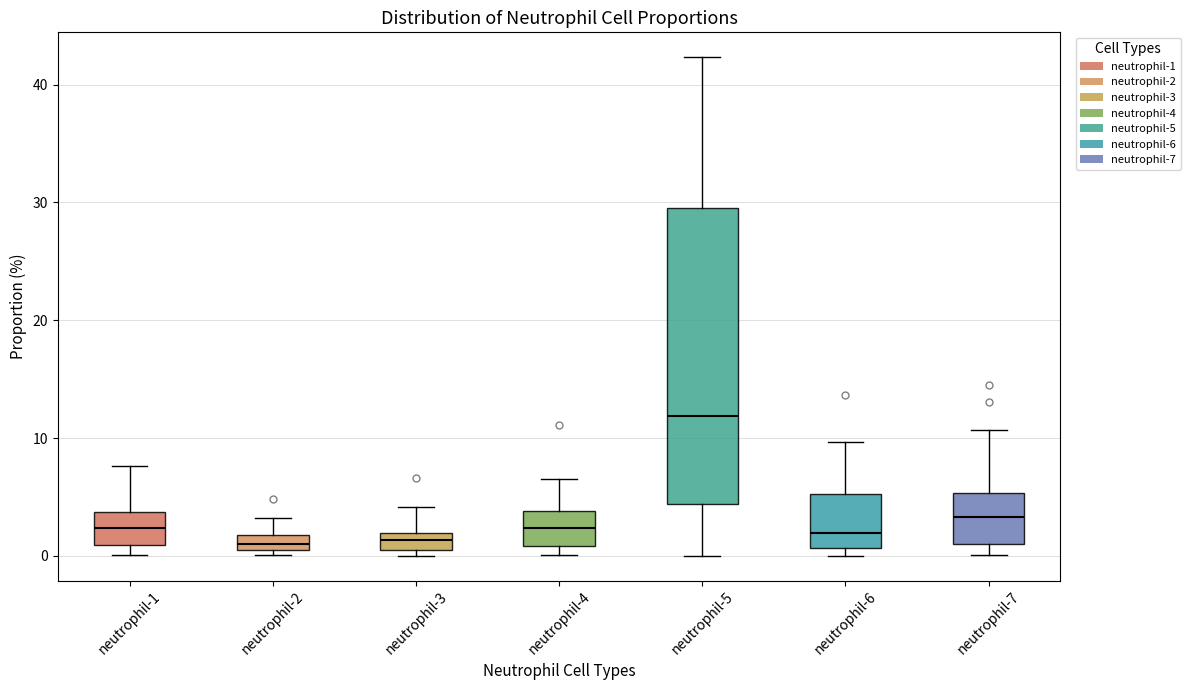

Where does the median line of the box for neutrophil-6 sit on the y-axis? The values are not printed on the chart, so give them approximately, as read against the axis.

2